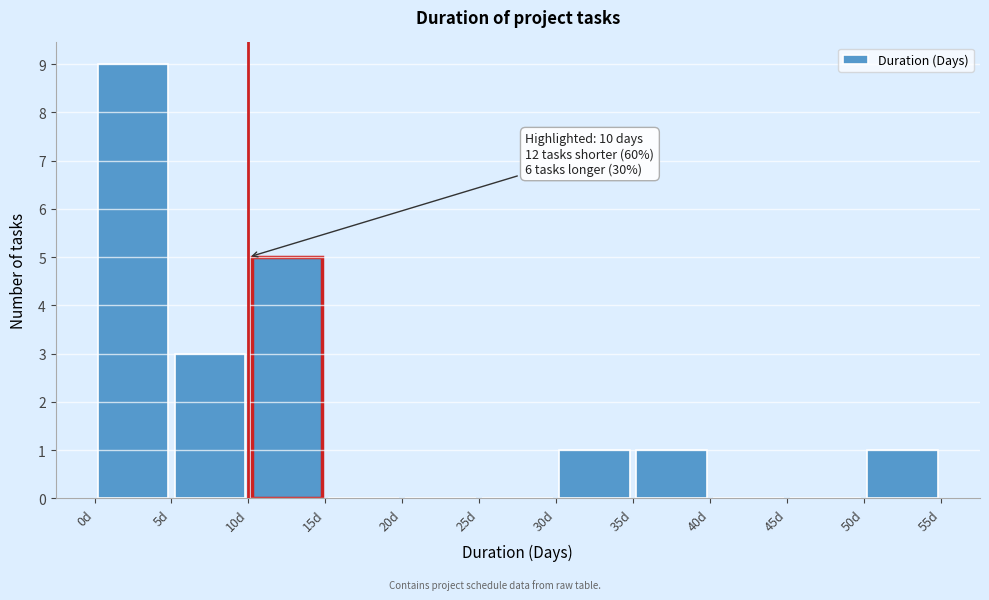

Over which range of the x-axis is the bar tallest?

0 to 5